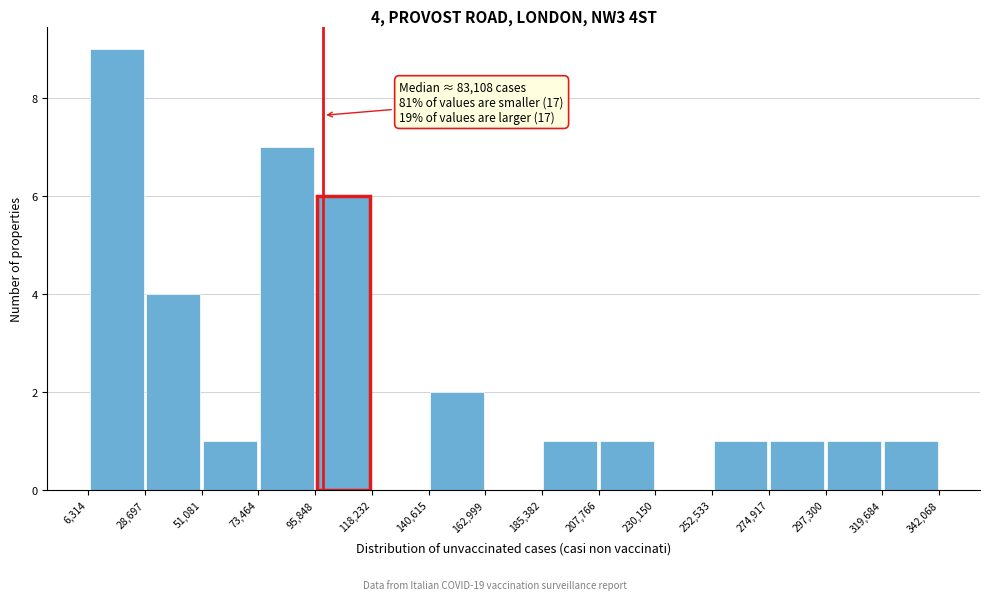

Which range on the x-axis has the tallest bar?

6,314 to 28,697